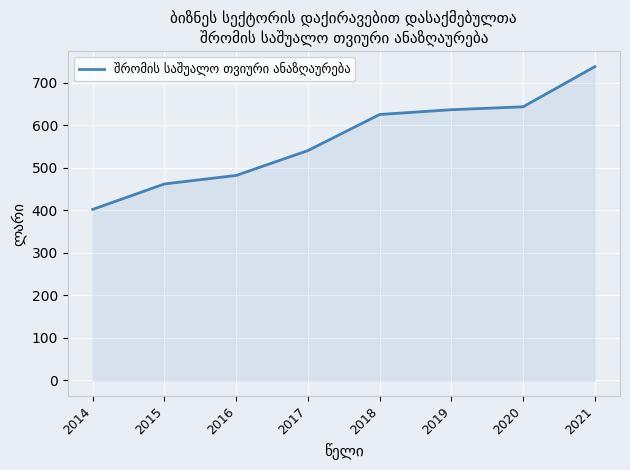

Reading right to left, what are all the values shown in this chart?

738.3	643.8	636.9	625.7	540.8	482.3	462.3	402.4